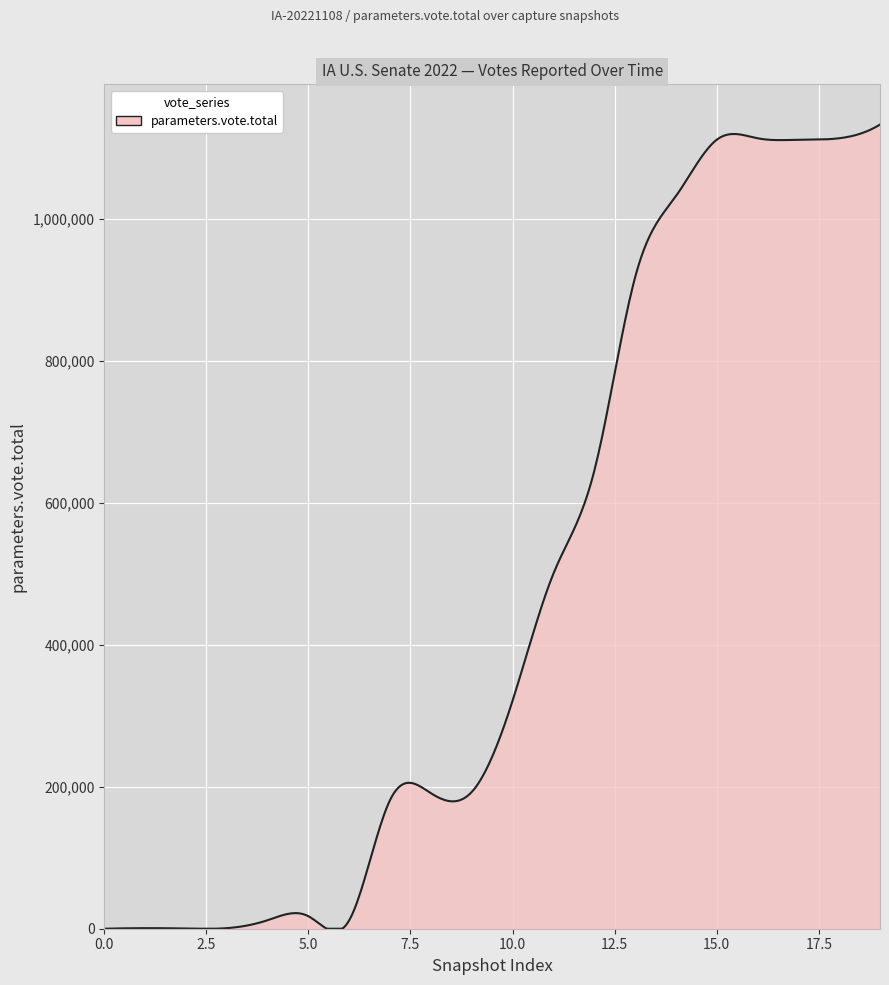

What is the maximum value shown in the chart?

1132469.0